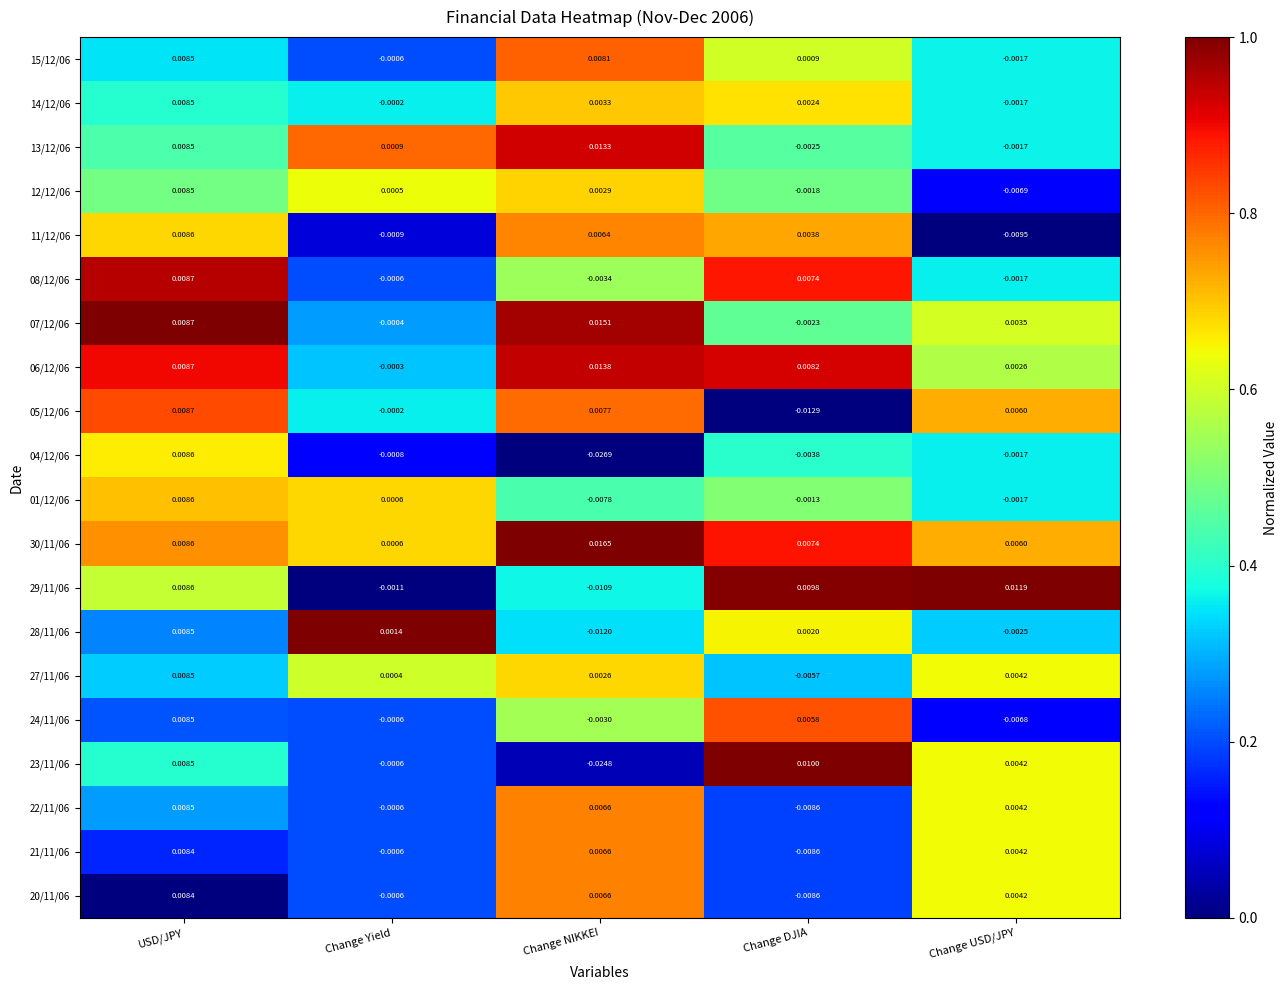

Rank the categories by 29/11/06 value from highest to lowest.

Change USD/JPY, Change DJIA, USD/JPY, Change Yield, Change NIKKEI